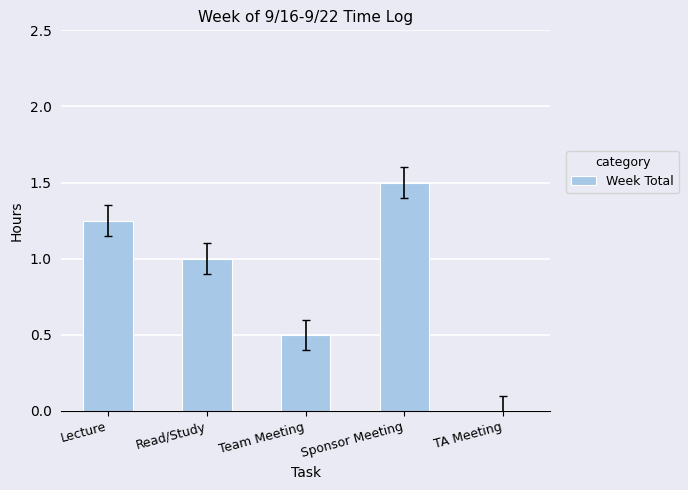

Is it true that the value at Lecture is 1.8?

False